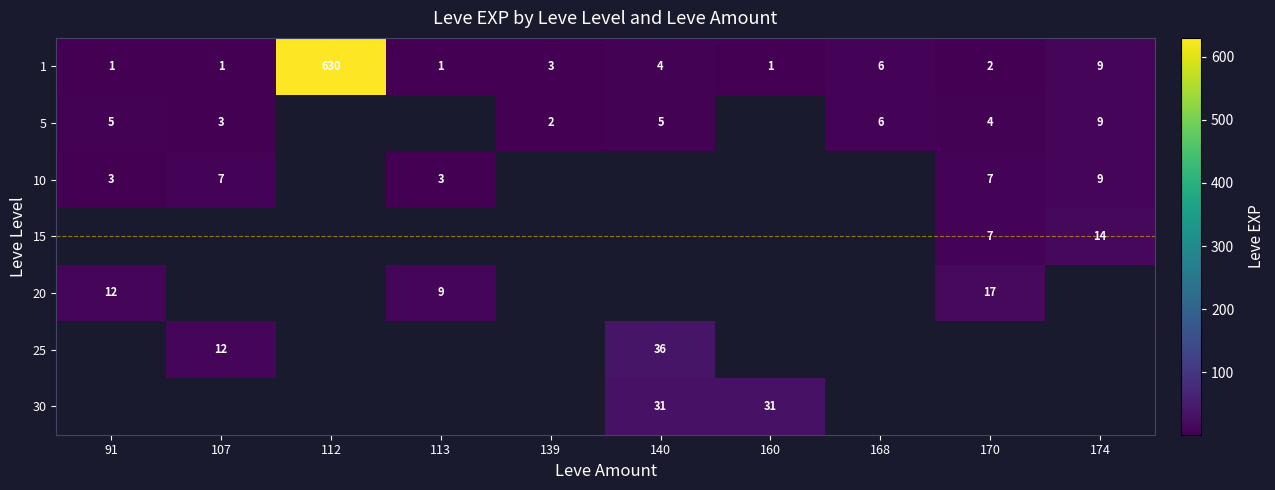

Is it true that 10 equals 3 at 113?

True